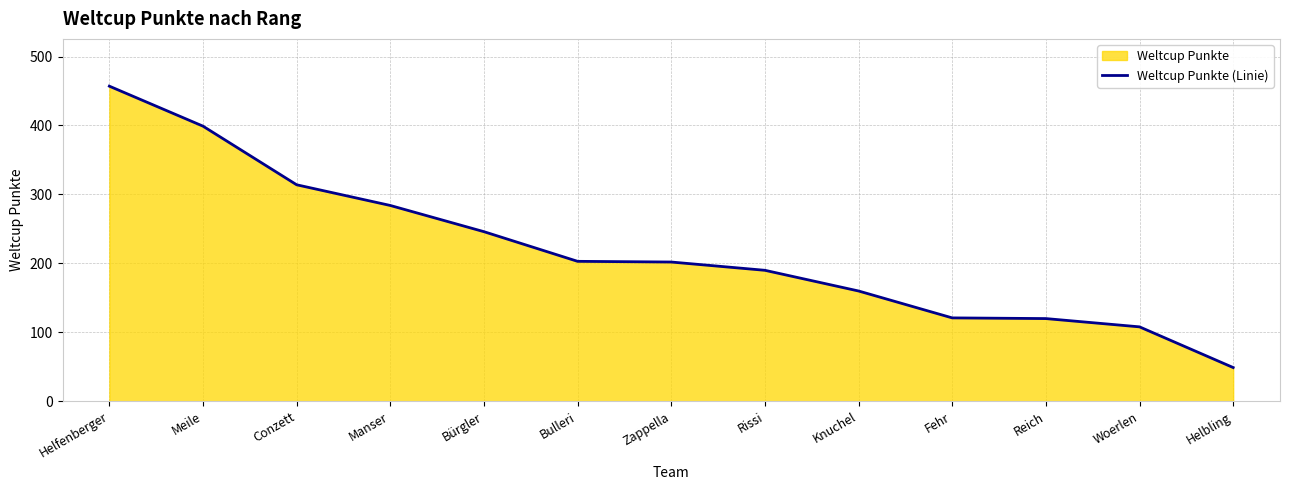

What is the minimum value shown in the chart?

49